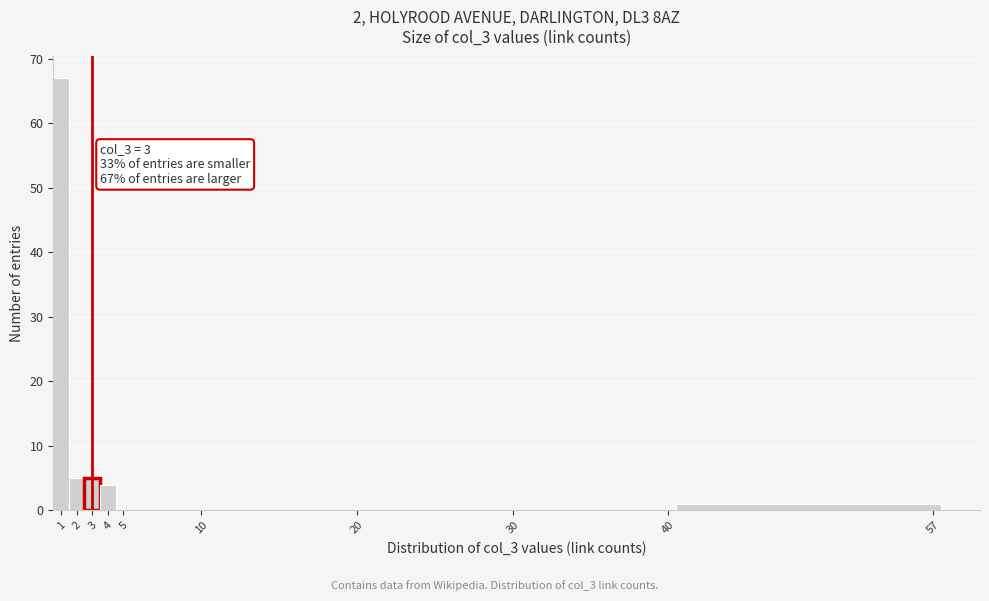

Over which range of the x-axis is the bar tallest?

0.5 to 1.5